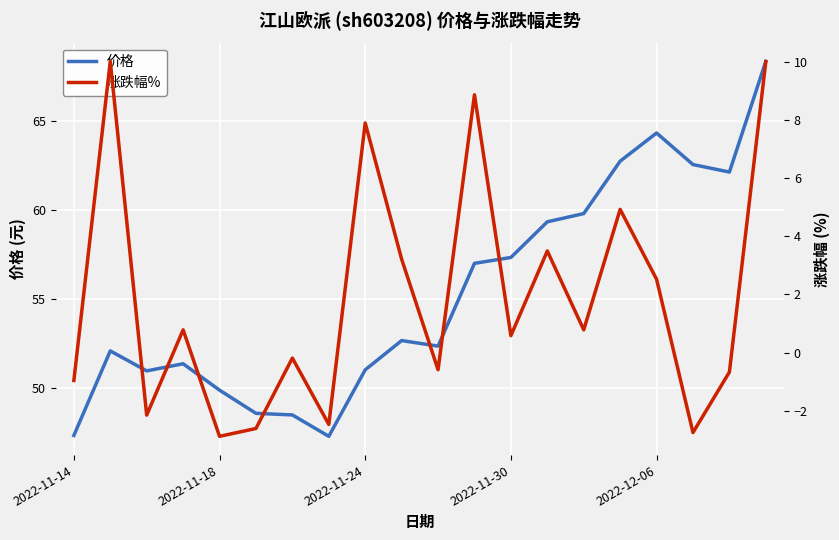

What is the highest value of the 价格 series?

68.3